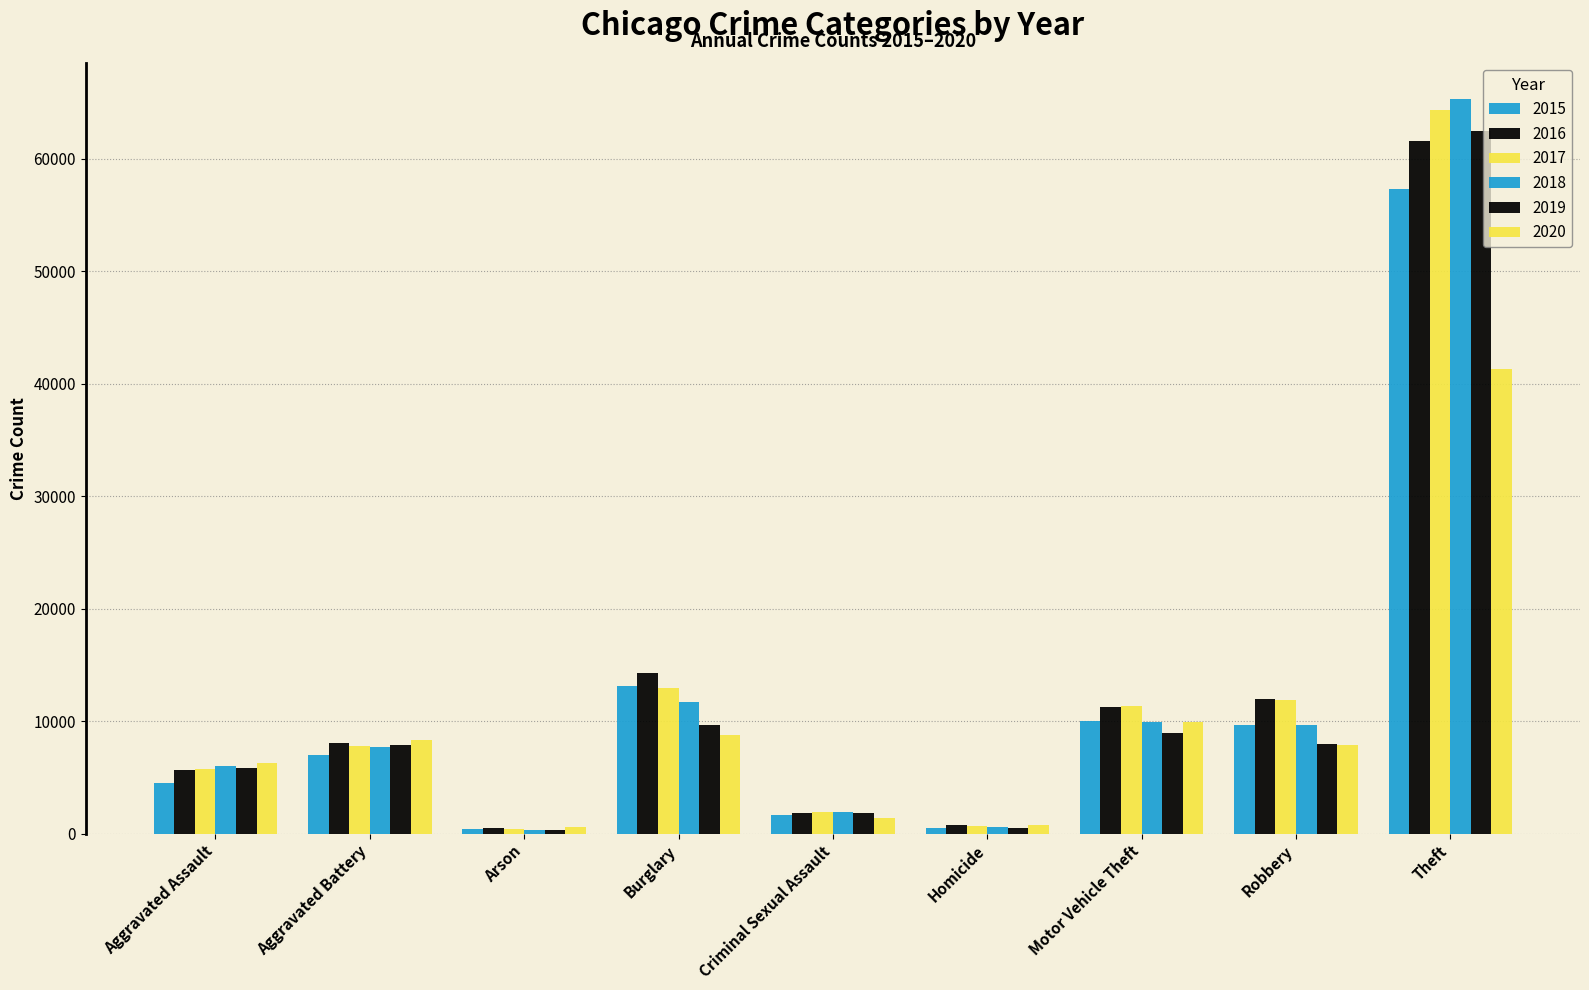

How many data points in 2020 are less than 7855?

4